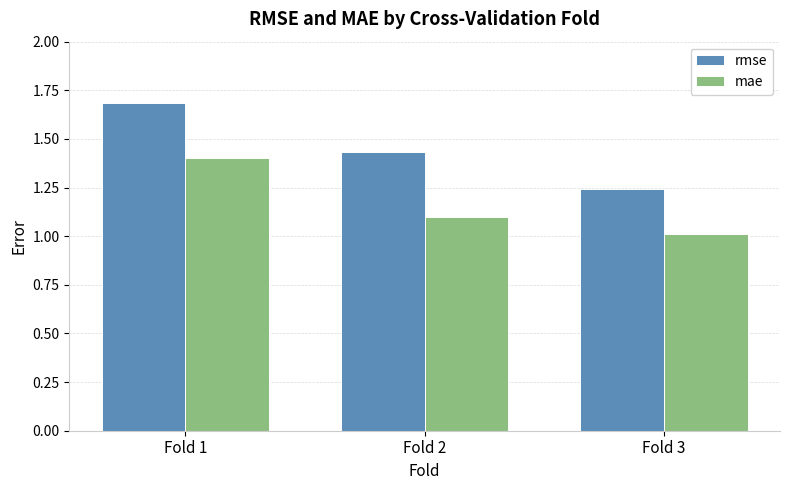

Count the rmse values in the range 1 to 2.

3